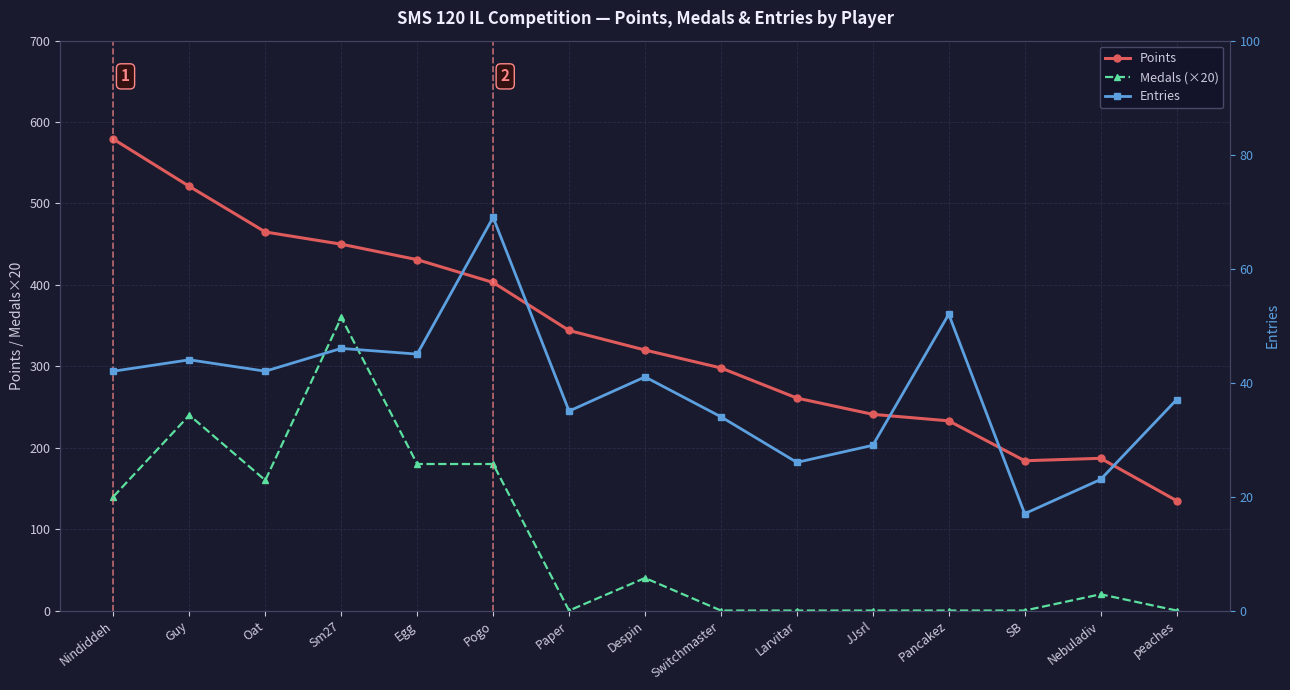

What is the label of the 1st point from the right?

peaches